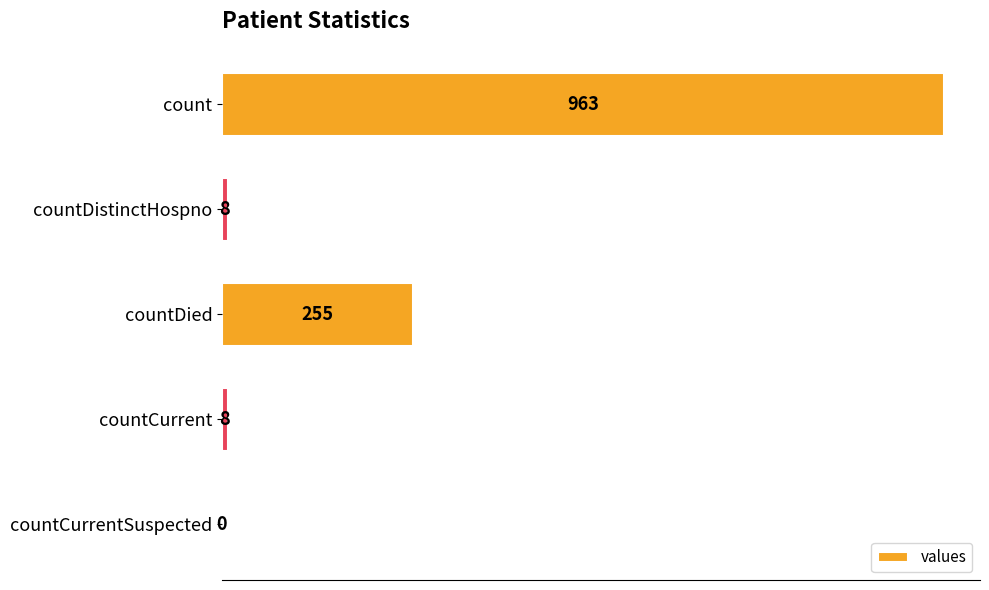

What is the sum of all values?

1234